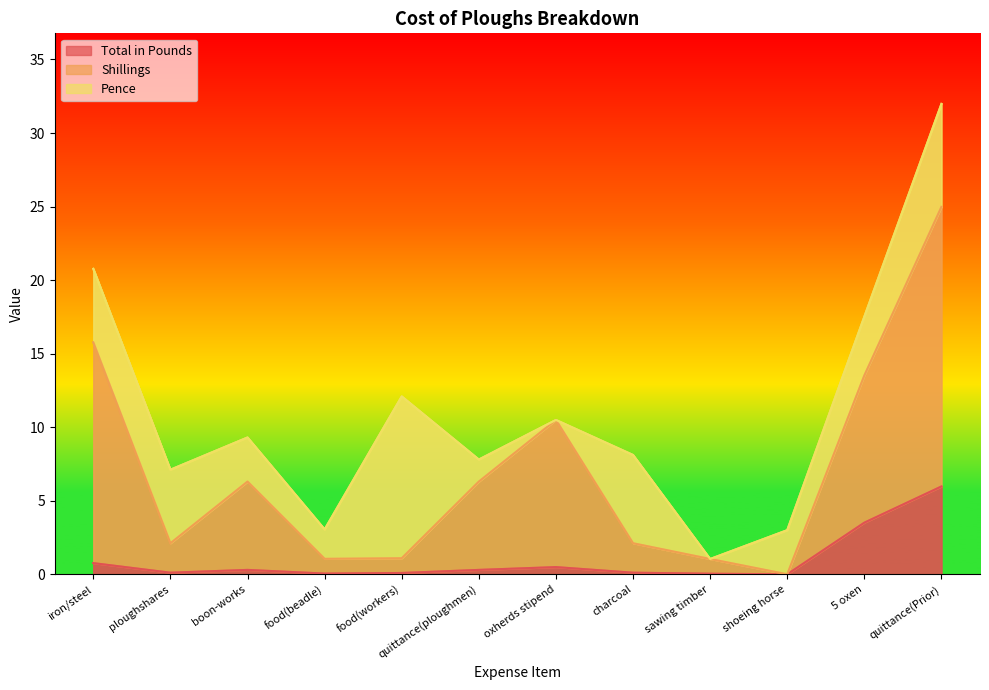

At which category does Shillings reach its first local peak?

boon-works